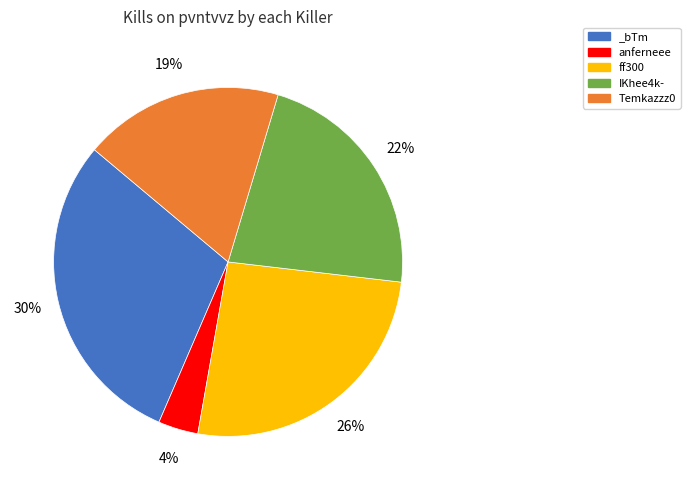

Rank the categories by value from lowest to highest.

anferneee, Temkazzz0, IKhee4k-, ff300, _bTm